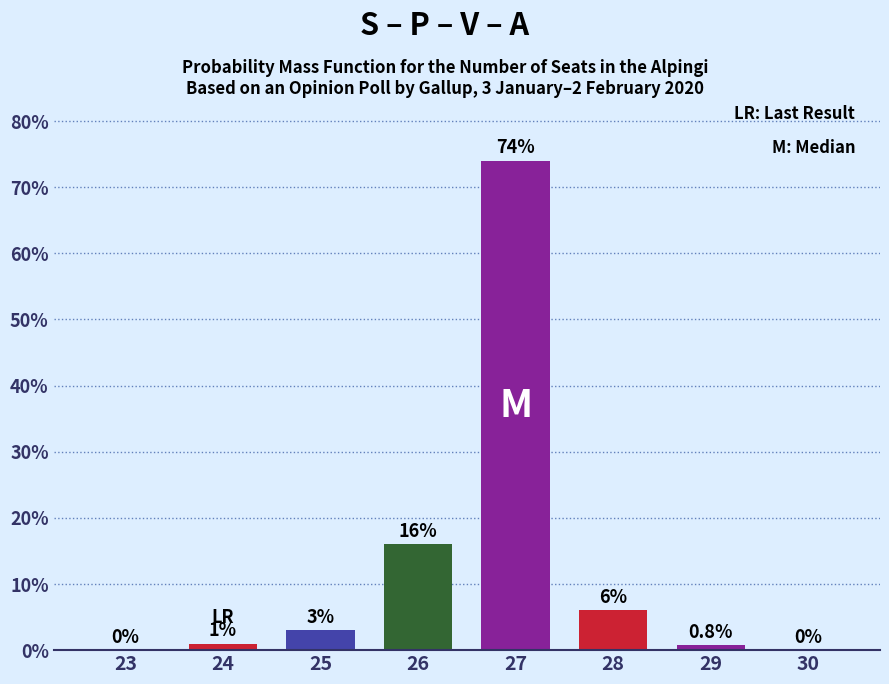

What is the sum of all values?

100.8